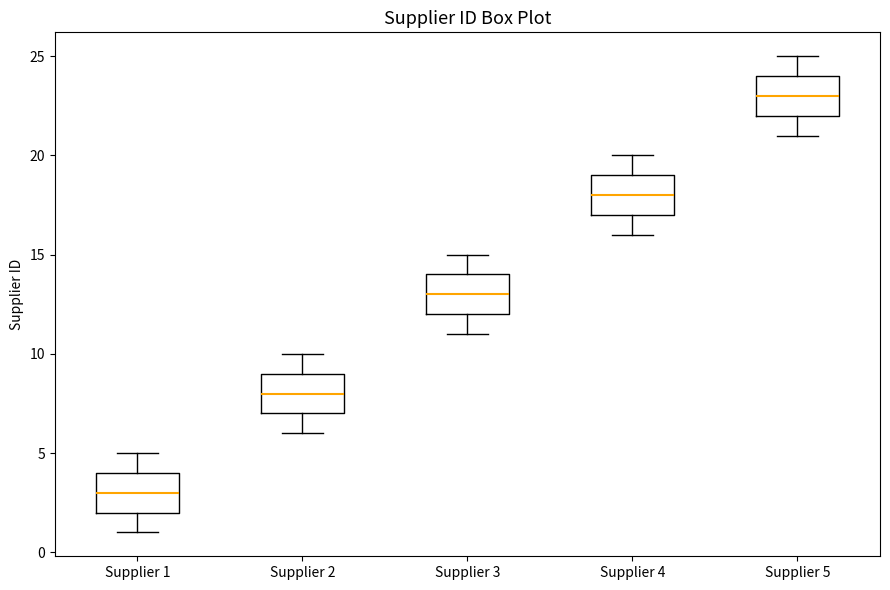

Reading left to right, read every box against the y-axis: the position of its median line, the range the box covers, and the ends of its whiskers. The values are not printed on the chart, so give them approximately, as read against the axis.

Supplier 1: median 3, box 2 to 4, whiskers 1 to 5
Supplier 2: median 8, box 7 to 9, whiskers 6 to 10
Supplier 3: median 13, box 12 to 14, whiskers 11 to 15
Supplier 4: median 18, box 17 to 19, whiskers 16 to 20
Supplier 5: median 23, box 22 to 24, whiskers 21 to 25